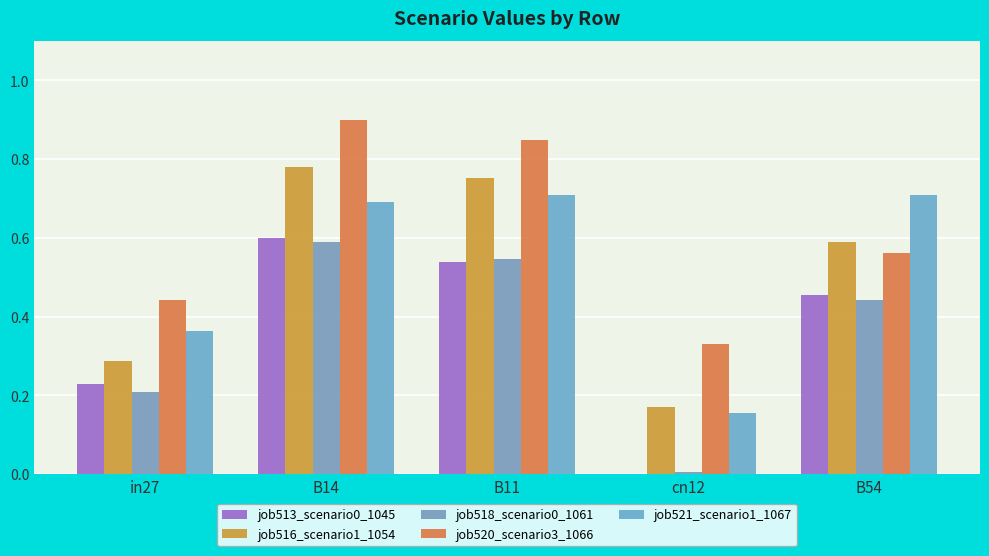

What is the difference between the maximum and second lowest values in the job516_scenario1_1054 series?

0.5